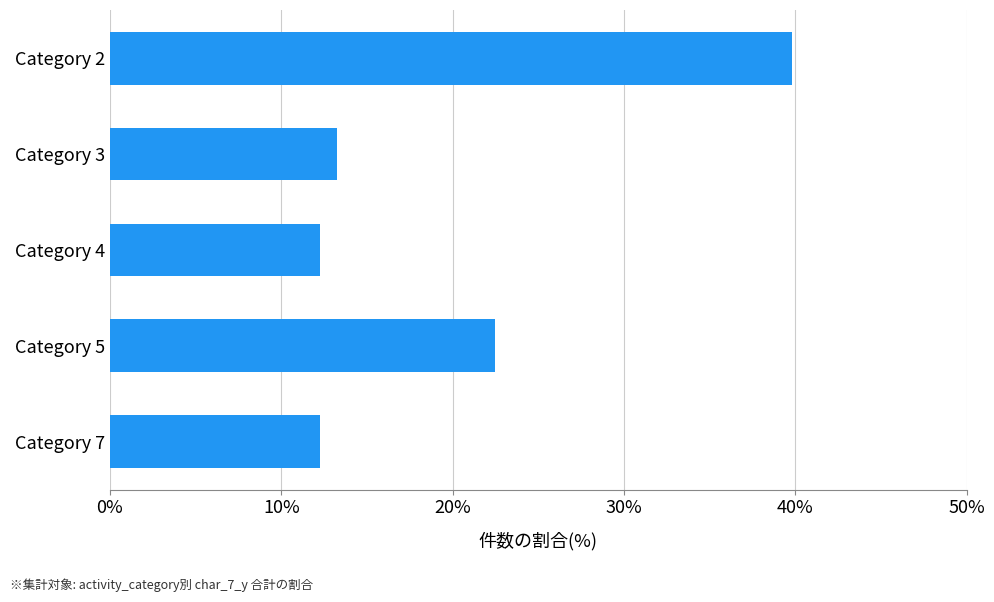

Reading bottom to top, extract all data points from this chart.

Category 7=12.2	Category 5=22.4	Category 4=12.2	Category 3=13.3	Category 2=39.8